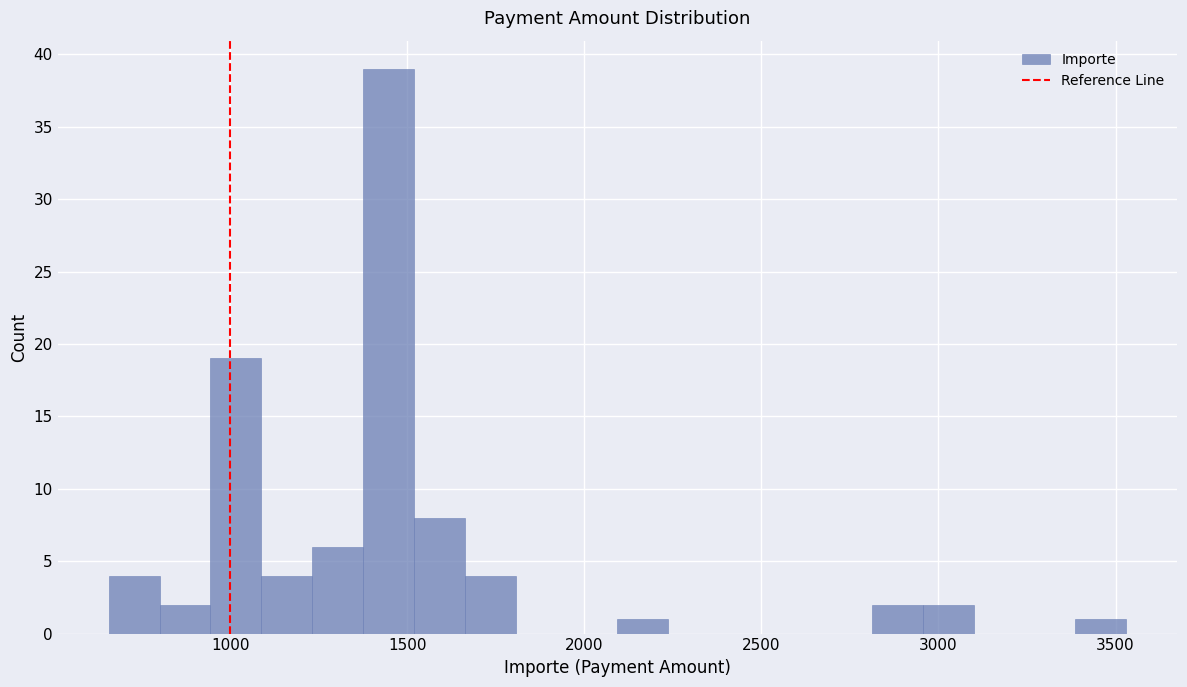

Around what value on the x-axis is the tallest bar? Give the approximate position of its centre, as read against the axis.

1450